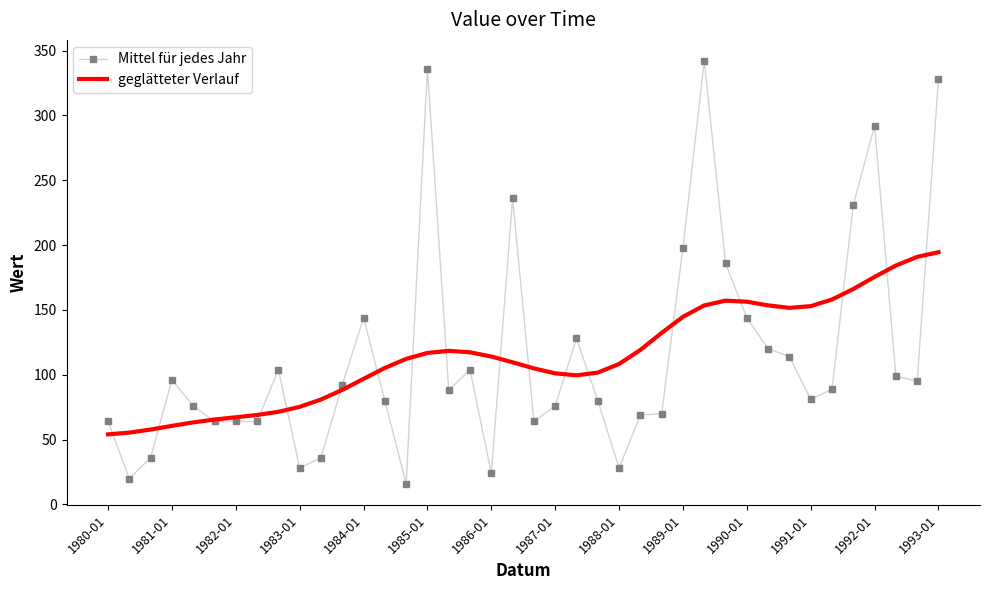

How many intersections are there between Mittel für jedes Jahr and geglätteter Verlauf?

18